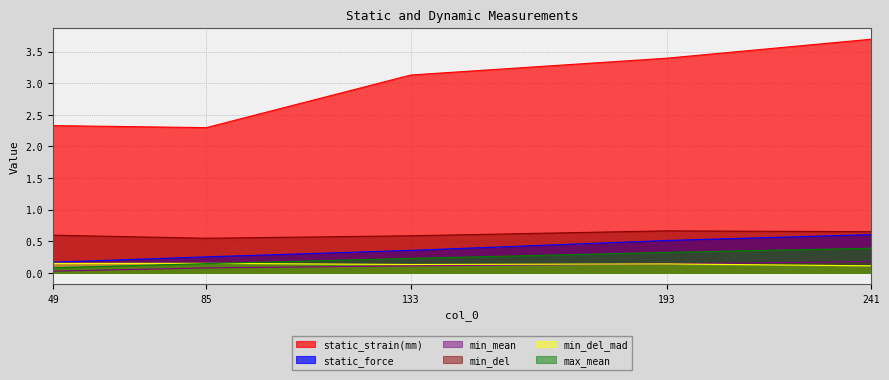

Reading left to right, list all the values displayed in this chart.

static_strain(mm): 49=2.3	85=2.3	133=3.1	193=3.4	241=3.7
static_force: 49=0.2	85=0.3	133=0.4	193=0.5	241=0.6
min_mean: 49=0.0	85=0.1	133=0.1	193=0.1	241=0.2
min_del: 49=0.6	85=0.5	133=0.6	193=0.7	241=0.6
min_del_mad: 49=0.1	85=0.1	133=0.1	193=0.1	241=0.1
max_mean: 49=0.1	85=0.1	133=0.2	193=0.3	241=0.4